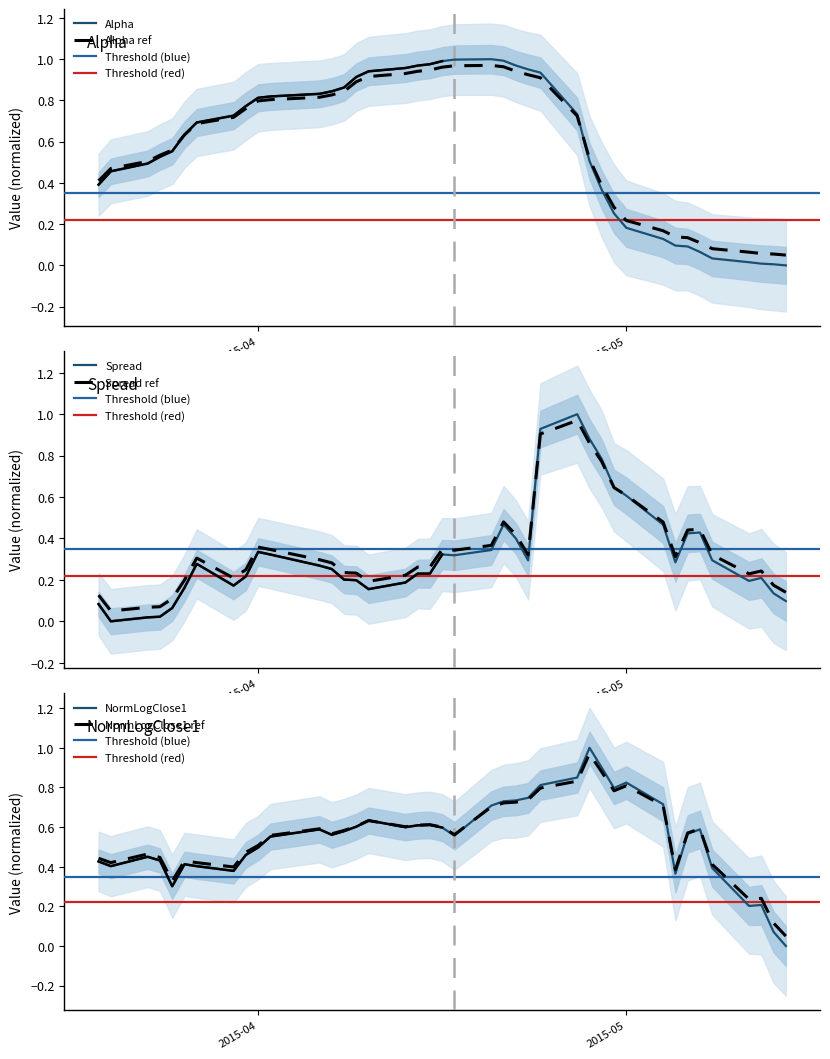

Is this an area chart (filled region under the line)?

No